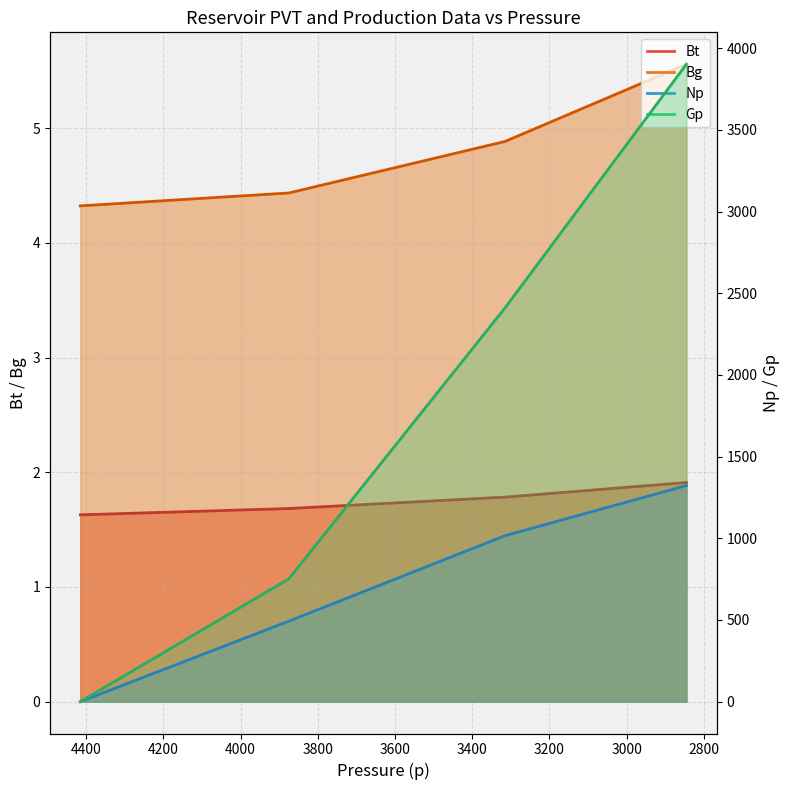

True or false: Bt has a value of 1.0 at 2845.

False